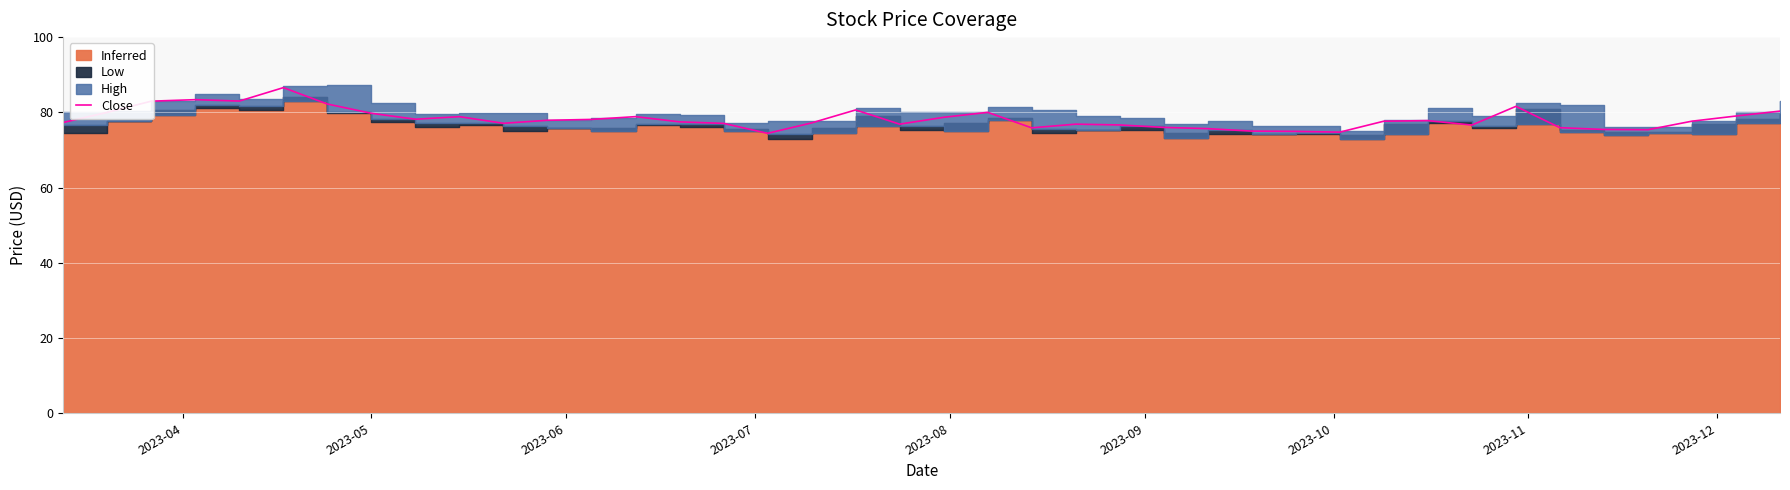

What is the difference between the maximum and second lowest values?

11.8